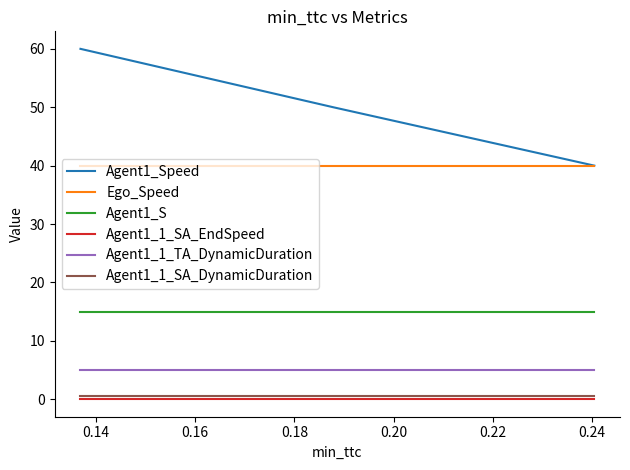

Which series has the largest range (max minus min)?

Agent1_Speed